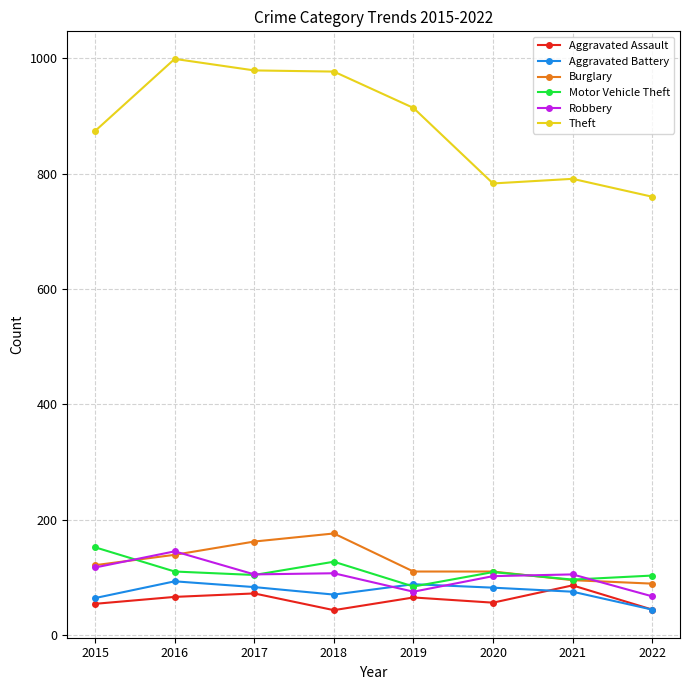

What is the sum of all Aggravated Assault values?

486